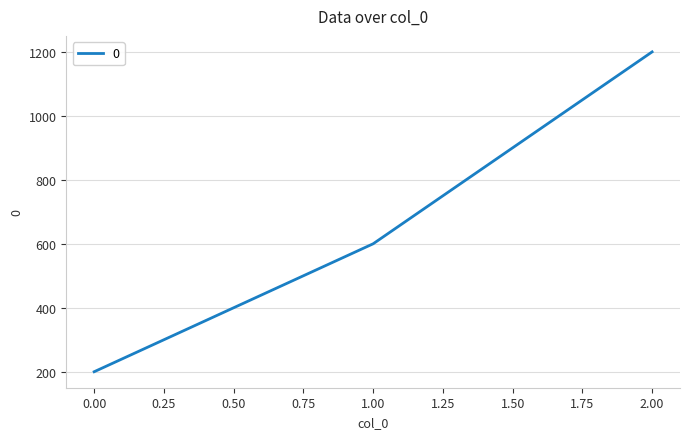

What is the average value?

667